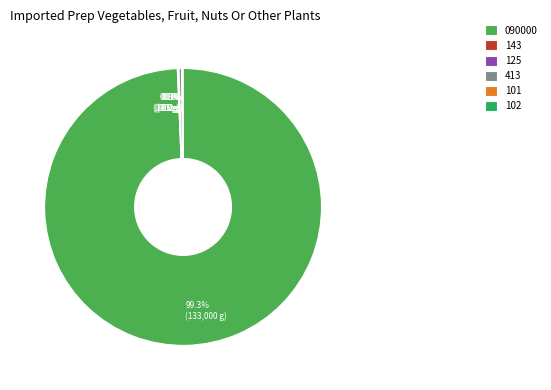

What percentage do 090000 and 413 together represent?

99.6%